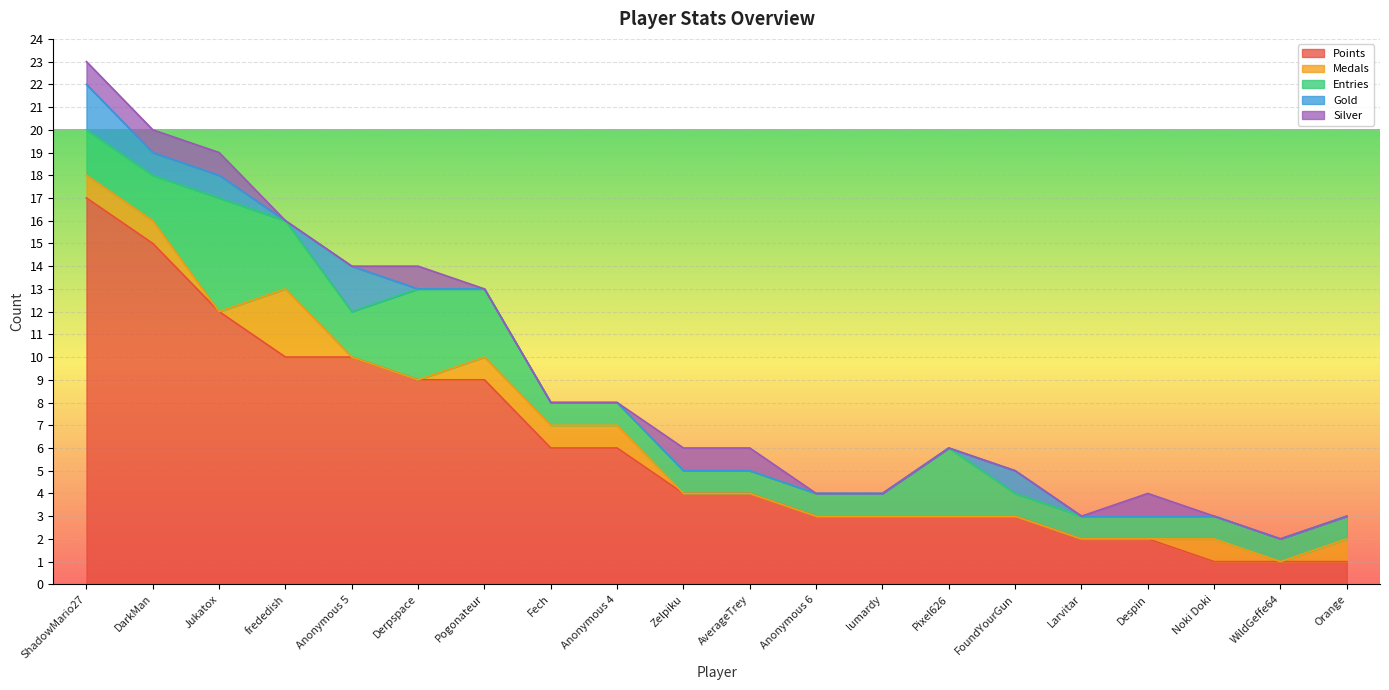

Is the value of Entries at Fech greater than the value of Gold at Fech?

Yes